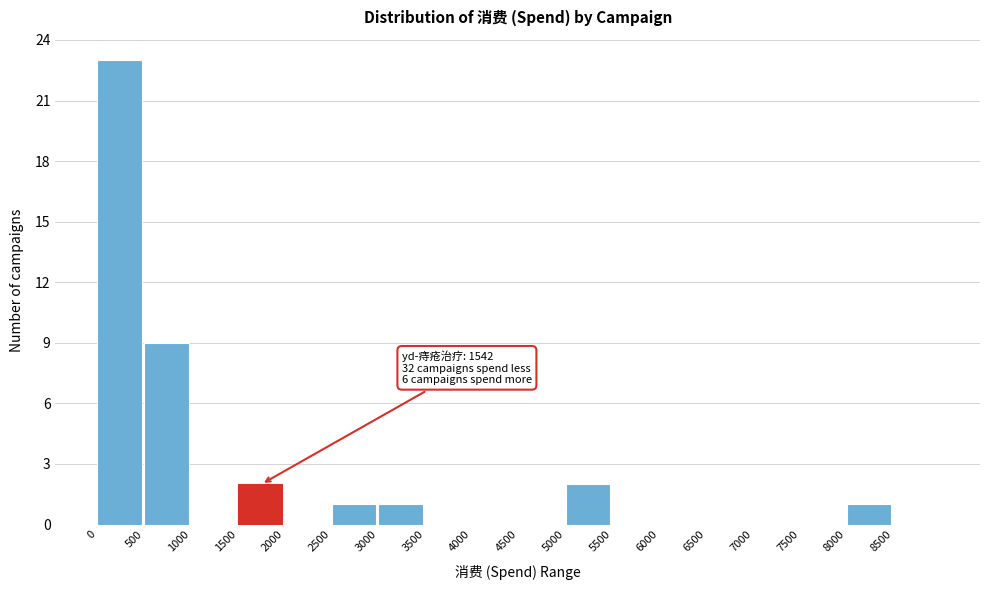

Over which range of the x-axis is the bar tallest?

0 to 500